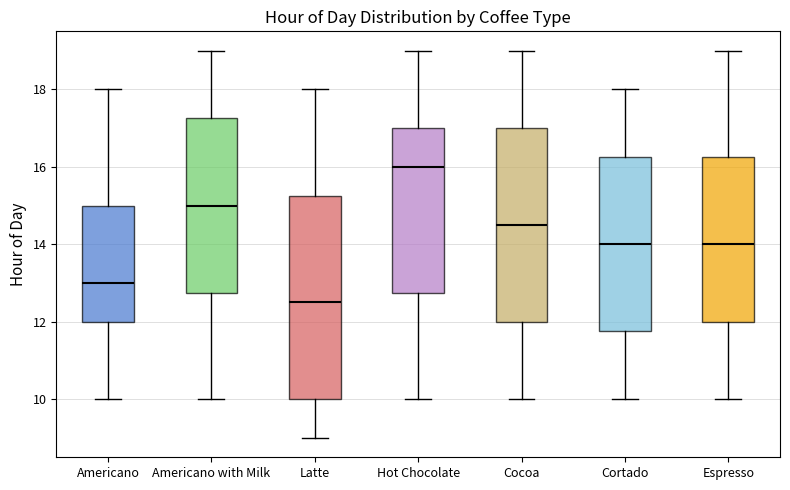

Reading left to right, transcribe this box plot: for each box, give where its median line is, the range the box spans, and where its two whiskers end, as read against the y-axis. The values are not printed on the chart, so give them approximately, as read against the axis.

Americano: median 13.0, box 12.0 to 15.0, whiskers 10.0 to 18.0
Americano with Milk: median 15.0, box 12.8 to 17.2, whiskers 10.0 to 19.0
Latte: median 12.6, box 10.0 to 15.2, whiskers 9.0 to 18.0
Hot Chocolate: median 16.0, box 12.8 to 17.0, whiskers 10.0 to 19.0
Cocoa: median 14.6, box 12.0 to 17.0, whiskers 10.0 to 19.0
Cortado: median 14.0, box 11.8 to 16.2, whiskers 10.0 to 18.0
Espresso: median 14.0, box 12.0 to 16.2, whiskers 10.0 to 19.0